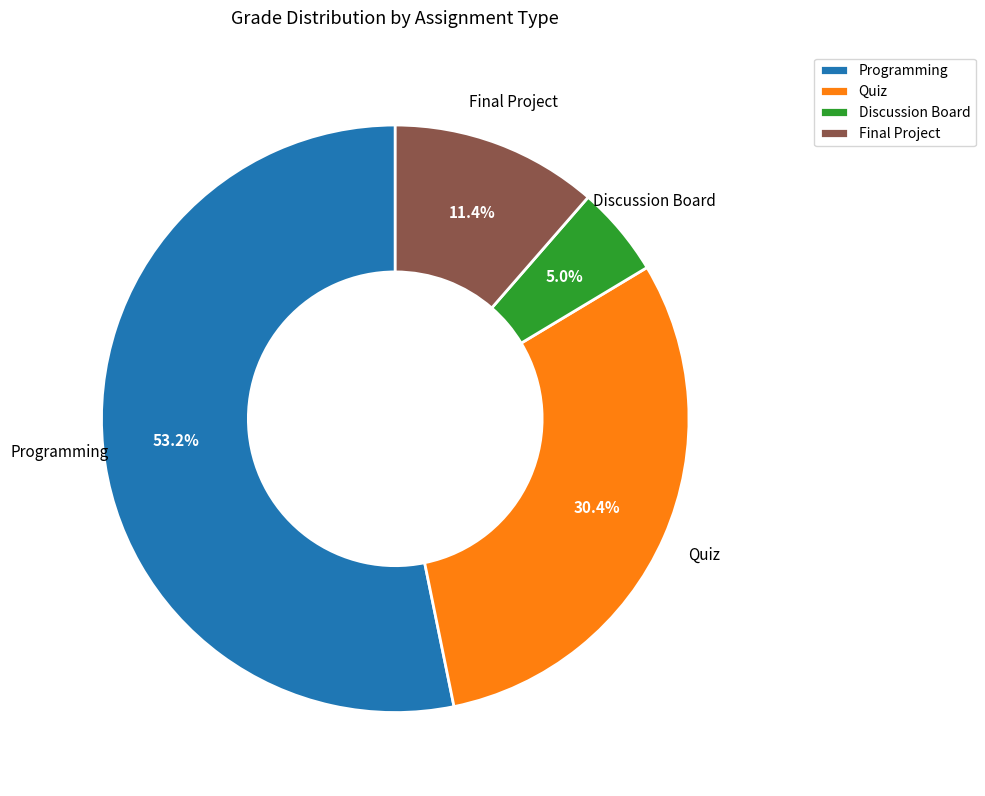

Which slice is the largest?

Programming